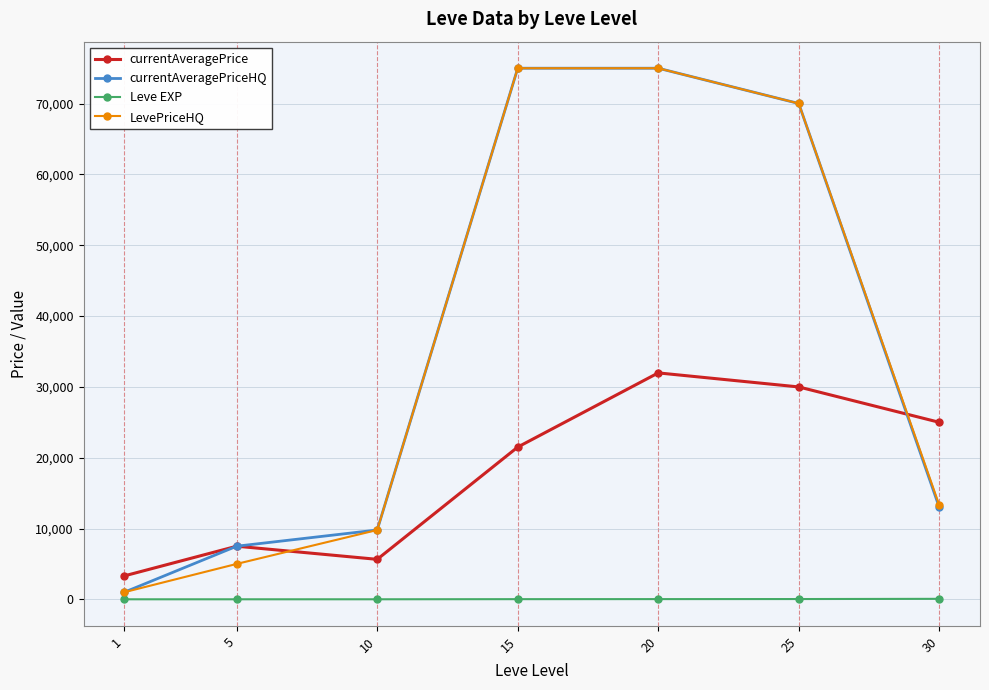

Rank the categories by currentAveragePrice value from lowest to highest.

1, 10, 5, 15, 30, 25, 20